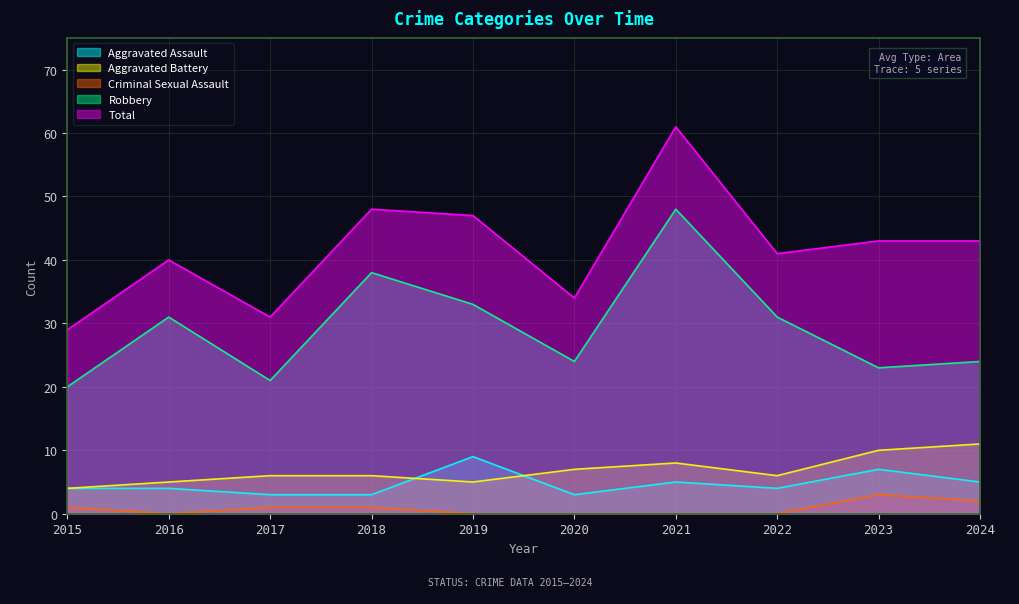

What is the total value across all series at 2016?

80